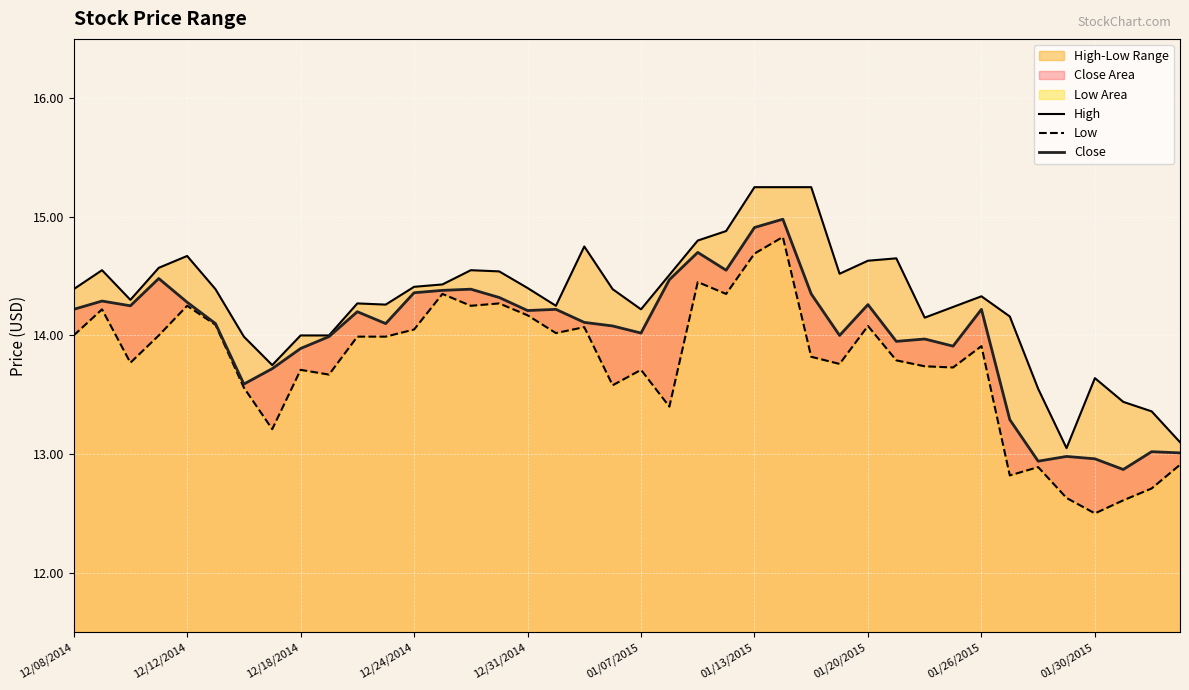

What position from the left is 37?

38